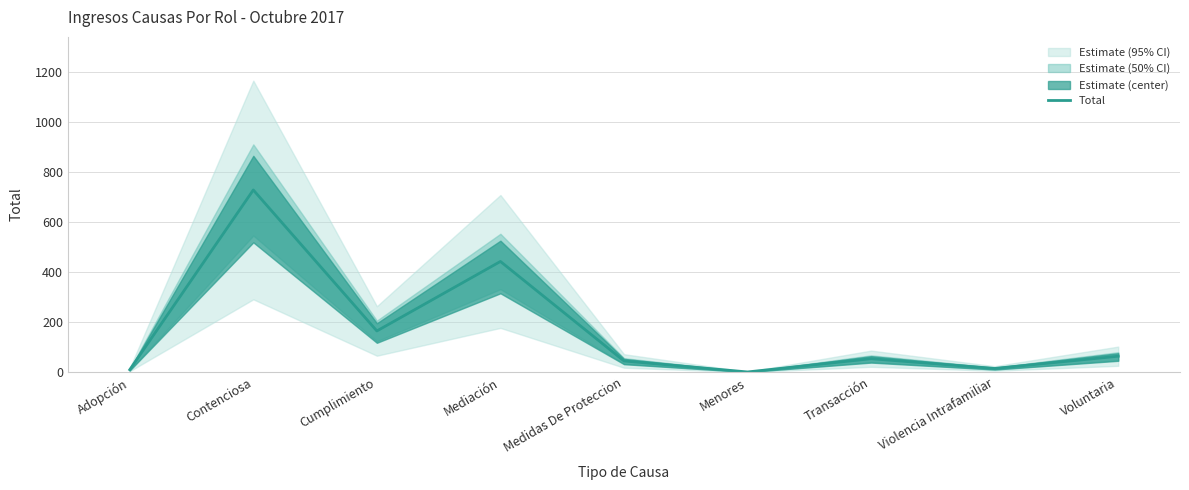

Reading left to right, extract all data points from this chart.

10	729	165	443	45	1	54	15	64